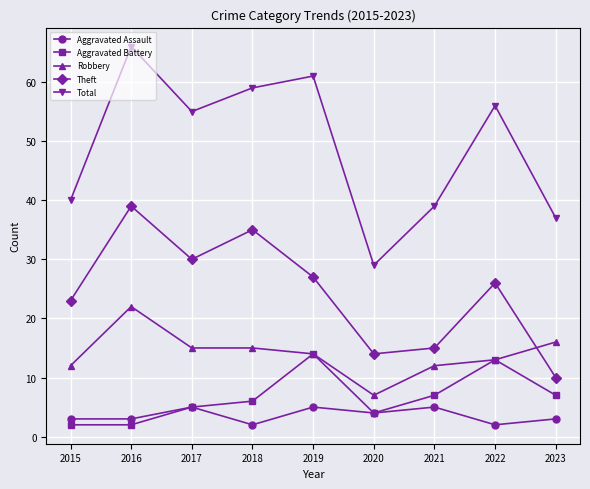

What is the difference between the Aggravated Battery values at 2018 and 2020?

2